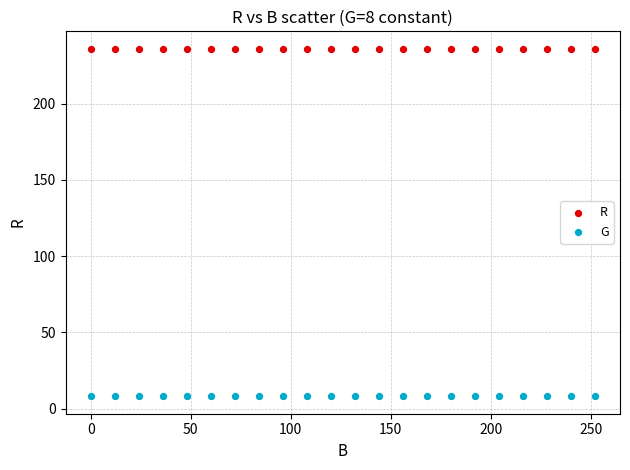

Which series reaches the minimum Y coordinate?

G